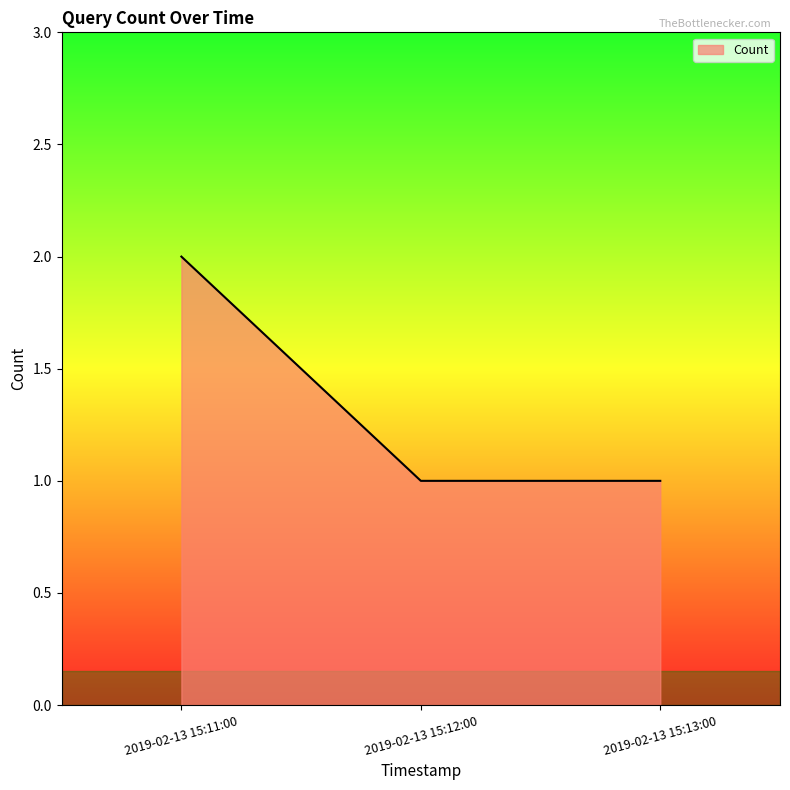

Which has a higher value, 2019-02-13 15:13:00 or 2019-02-13 15:11:00?

2019-02-13 15:11:00